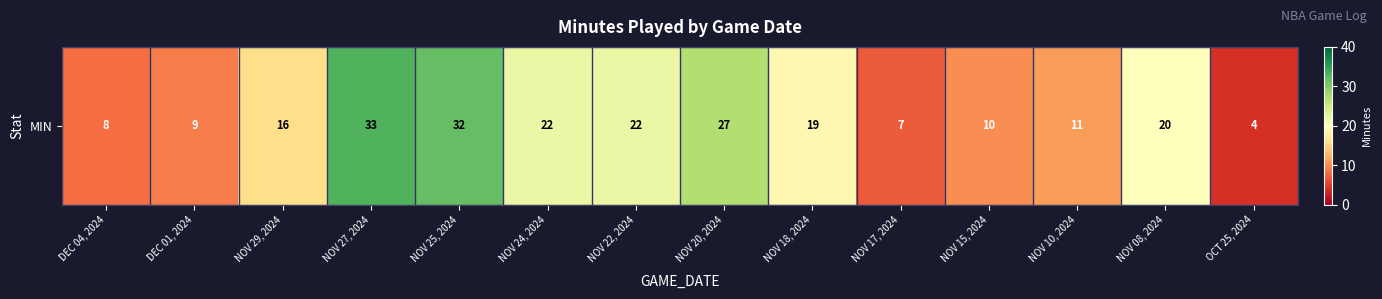

Reading left to right, what are all the values shown in this chart?

8	9	16	33	32	22	22	27	19	7	10	11	20	4